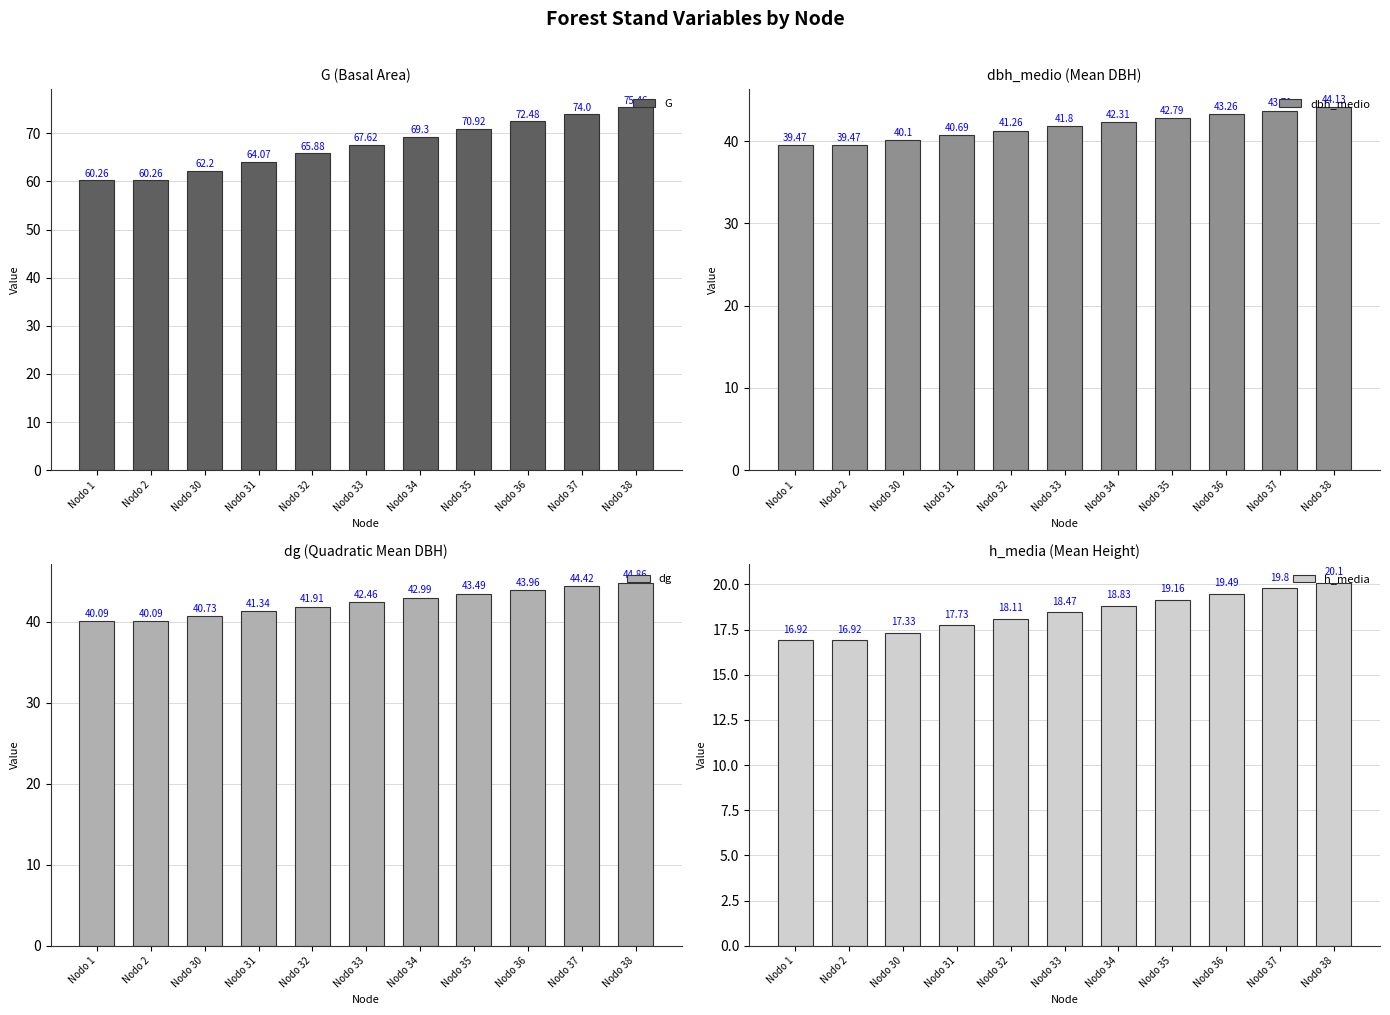

Where is G nearest to the value 67?

Nodo 33